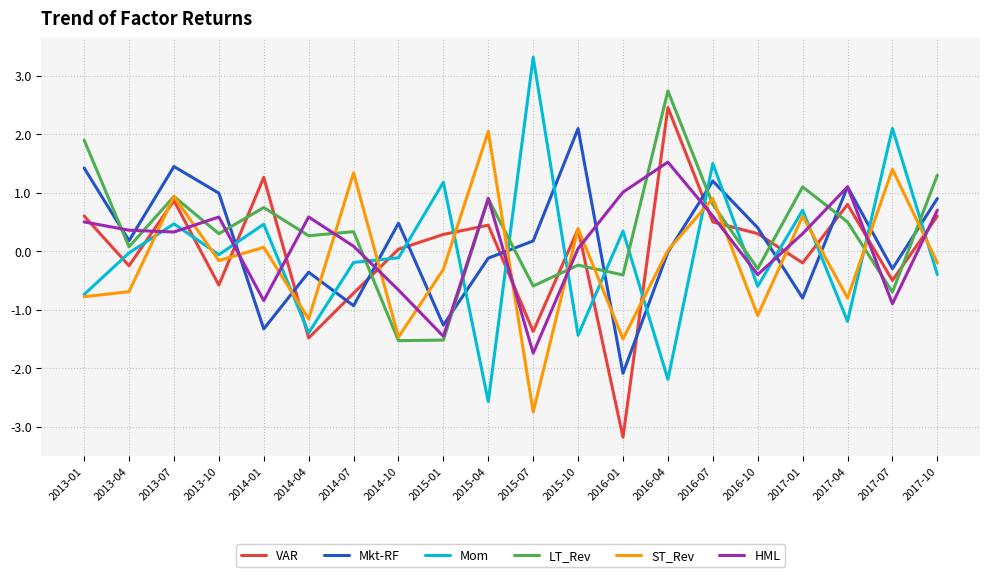

What is the maximum value for Mkt-RF?

2.1